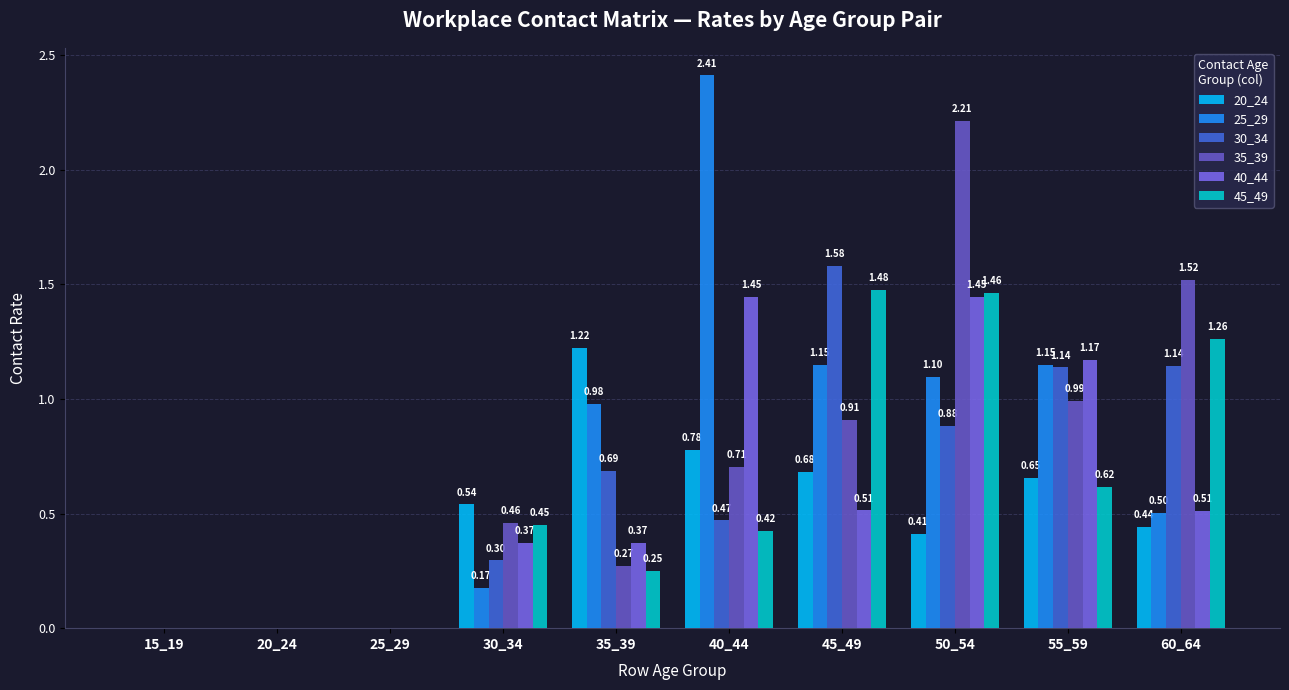

List the series in order of their peak value, lowest first.

20_24, 40_44, 45_49, 30_34, 35_39, 25_29